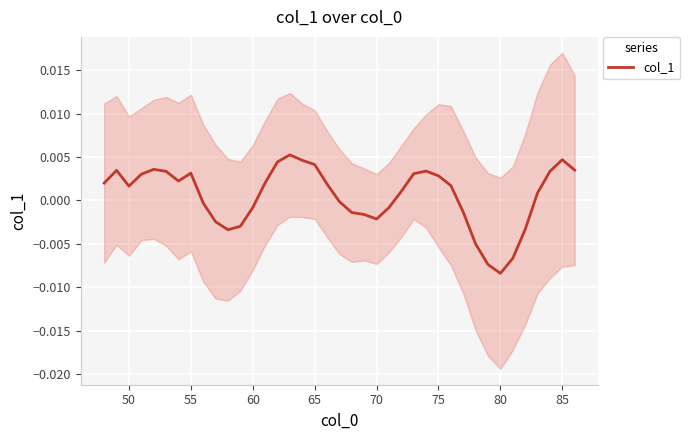

At which label does col_1 reach its minimum?

80